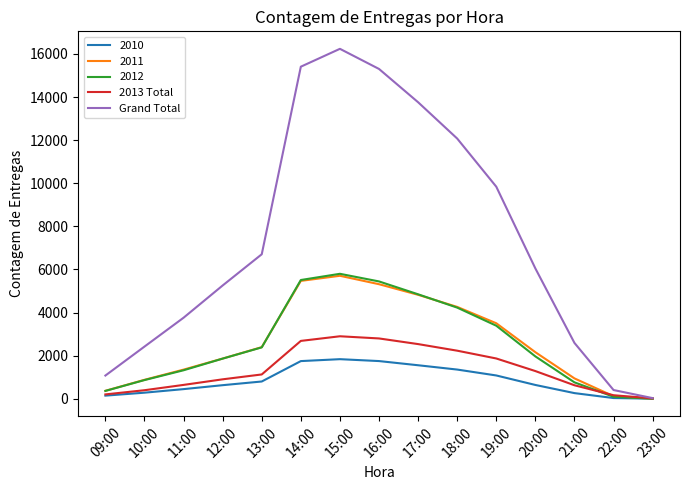

Which series has the largest range (max minus min)?

Grand Total